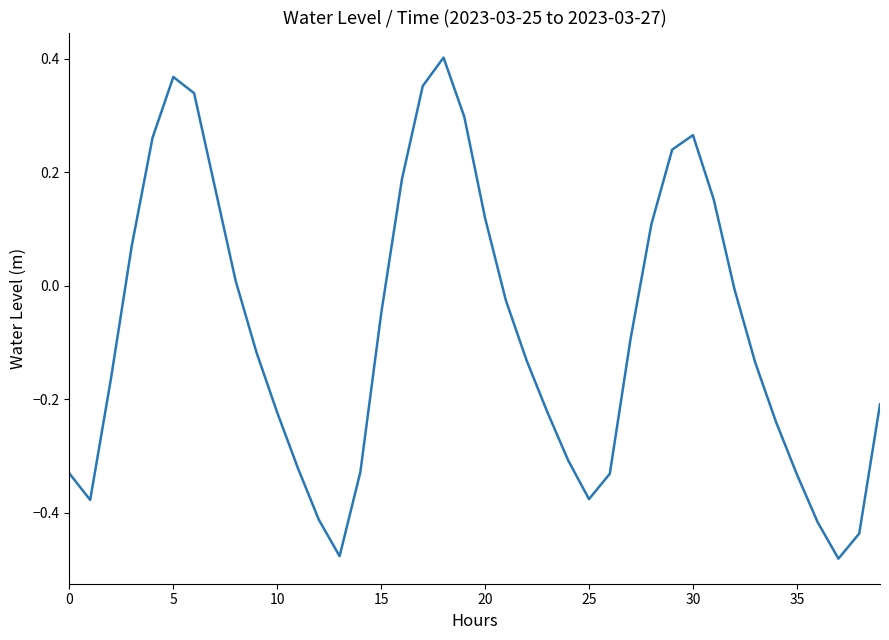

How many negative values are there?

25